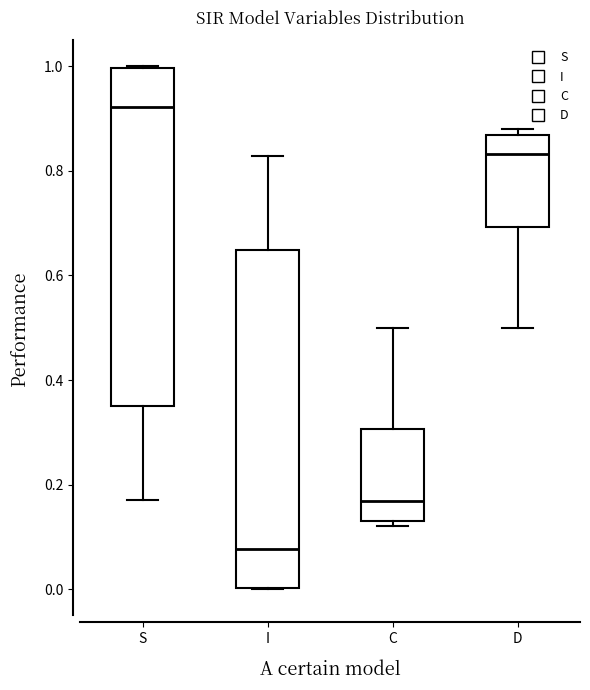

Reading left to right, transcribe this box plot: for each box, give where its median line is, the range the box spans, and where its two whiskers end, as read against the y-axis. The values are not printed on the chart, so give them approximately, as read against the axis.

S: median 0.92, box 0.36 to 1.00, whiskers 0.18 to 1.00
I: median 0.08, box 0.00 to 0.64, whiskers 0.00 to 0.82
C: median 0.16, box 0.14 to 0.30, whiskers 0.12 to 0.50
D: median 0.84, box 0.70 to 0.86, whiskers 0.50 to 0.88